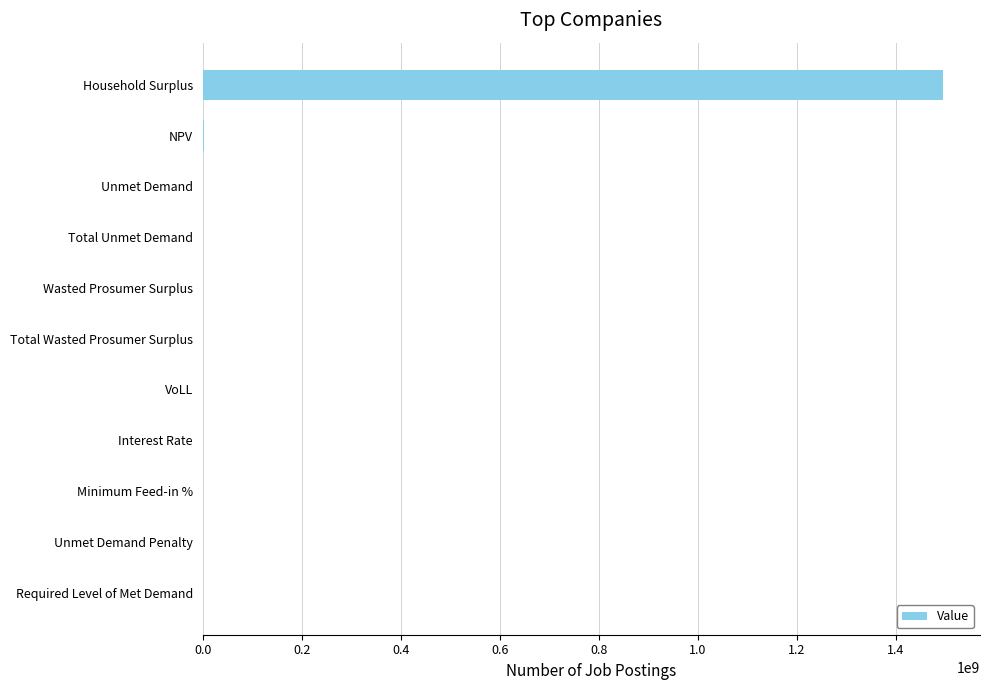

True or false: the data shows 2141225822.6 at Household Surplus.

False